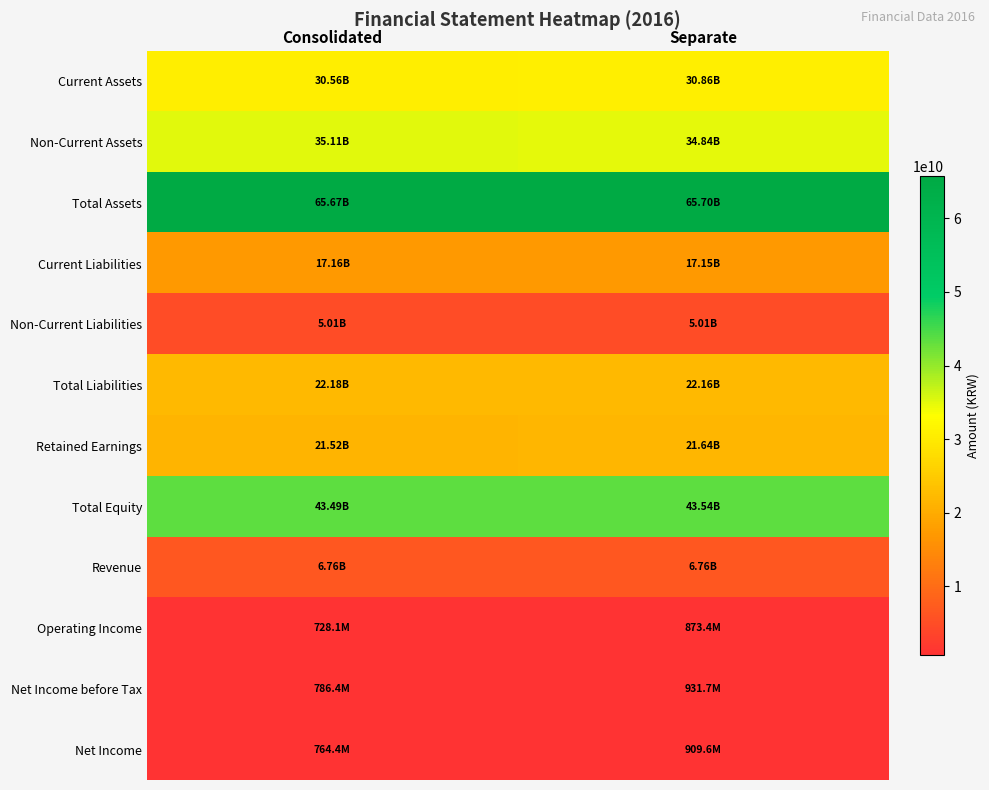

Rank the series by their maximum value, from lowest to highest.

Operating Income, Net Income, Net Income before Tax, Non-Current Liabilities, Revenue, Current Liabilities, Retained Earnings, Total Liabilities, Current Assets, Non-Current Assets, Total Equity, Total Assets